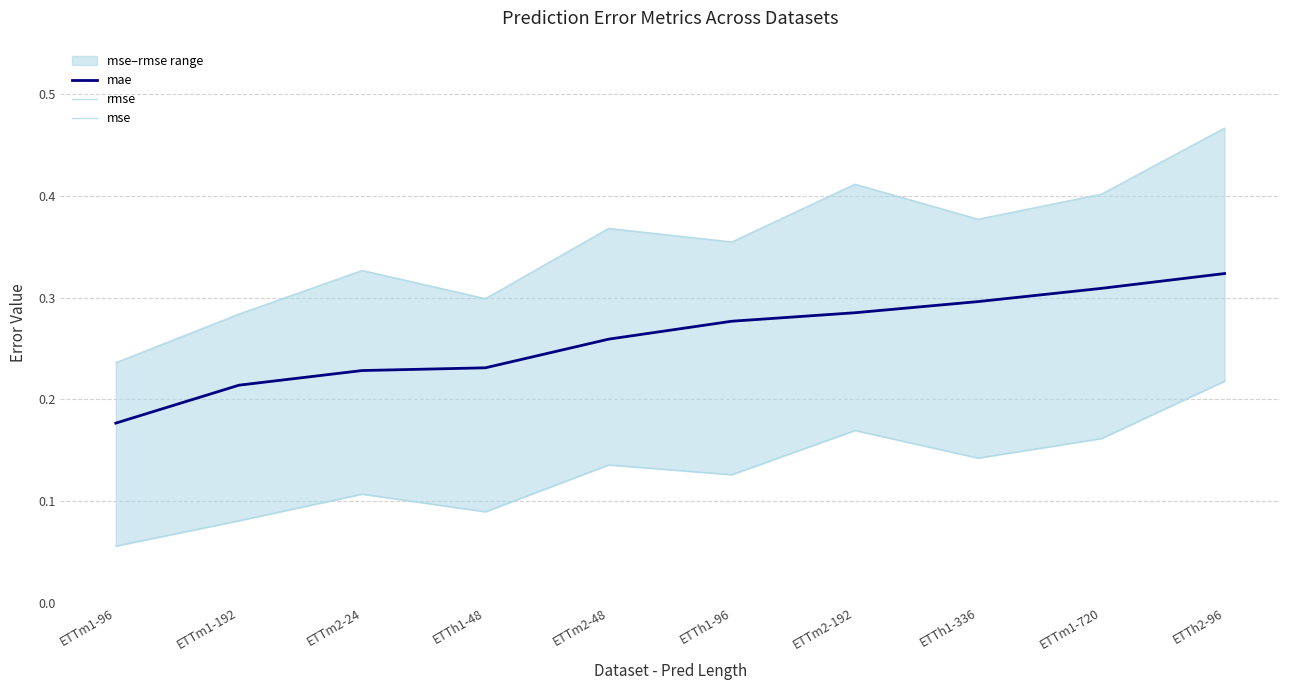

List the labels in order of mae value, largest first.

ETTh2-96, ETTm1-720, ETTh1-336, ETTm2-192, ETTh1-96, ETTm2-48, ETTh1-48, ETTm2-24, ETTm1-192, ETTm1-96